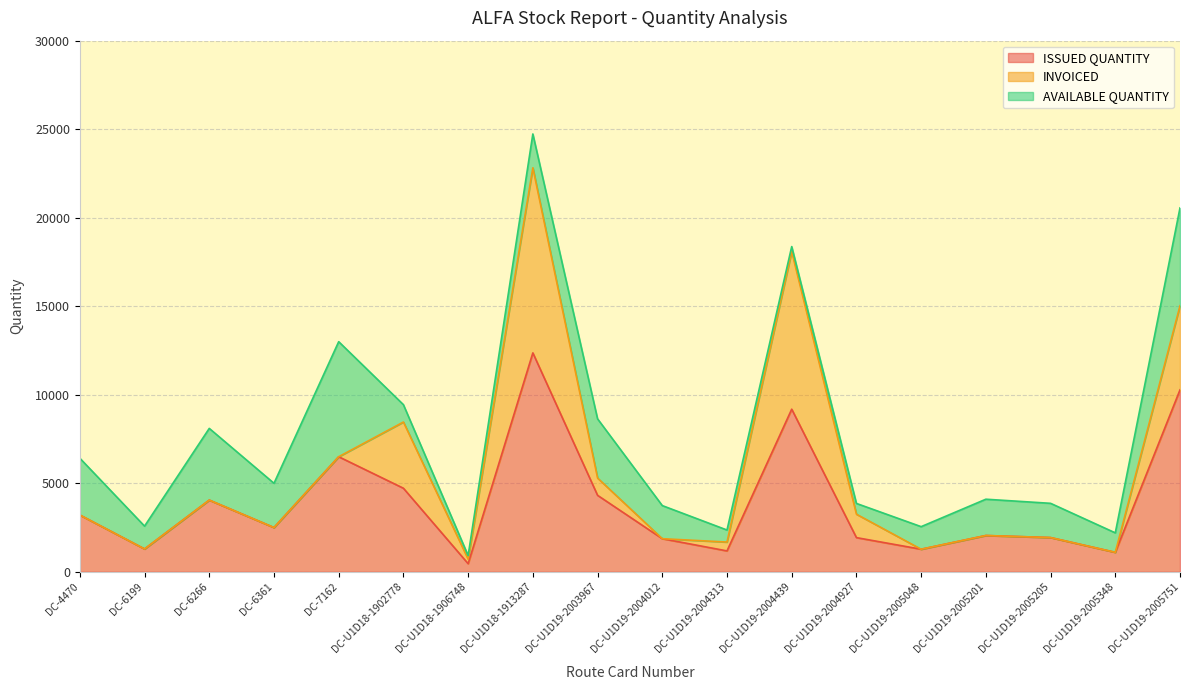

Which series has the largest range (max minus min)?

ISSUED QUANTITY